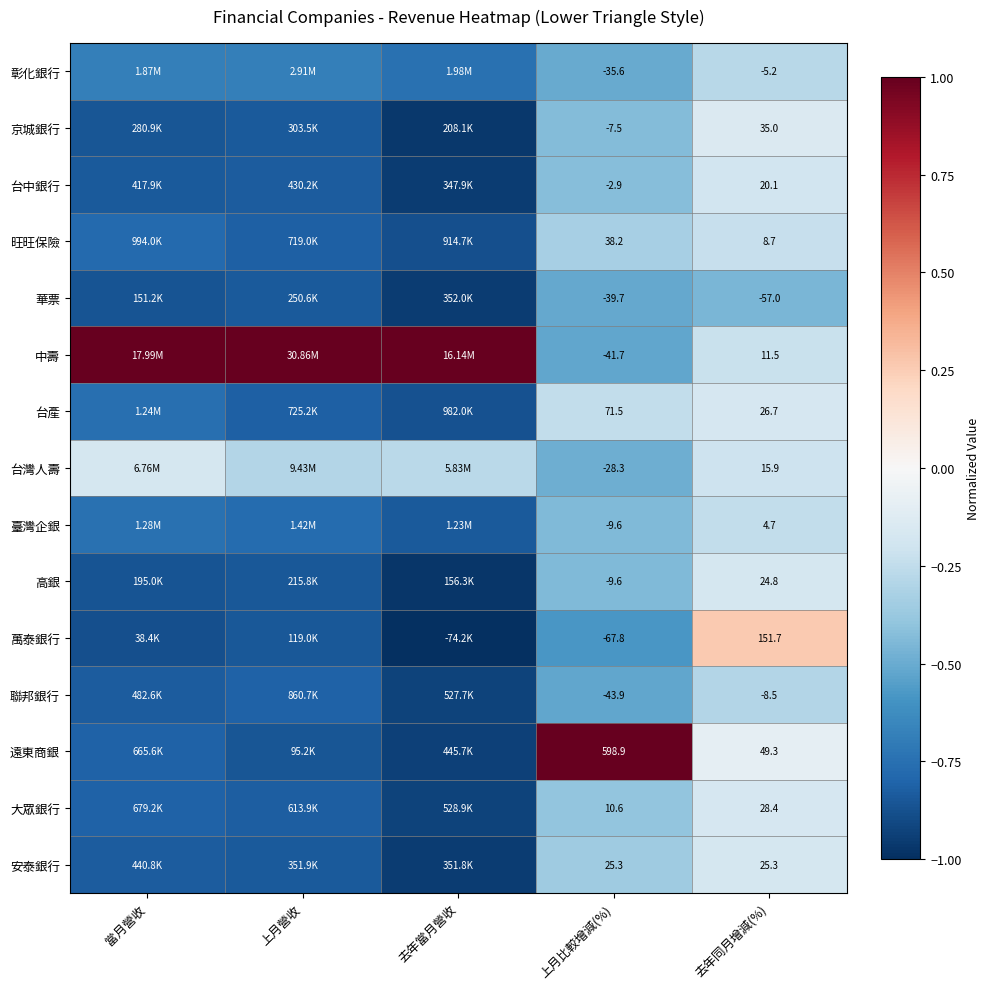

At 去年同月增減(%), list the series in order from largest to smallest.

萬泰銀行, 遠東商銀, 京城銀行, 大眾銀行, 台產, 安泰銀行, 高銀, 台中銀行, 台灣人壽, 中壽, 旺旺保險, 臺灣企銀, 彰化銀行, 聯邦銀行, 華票